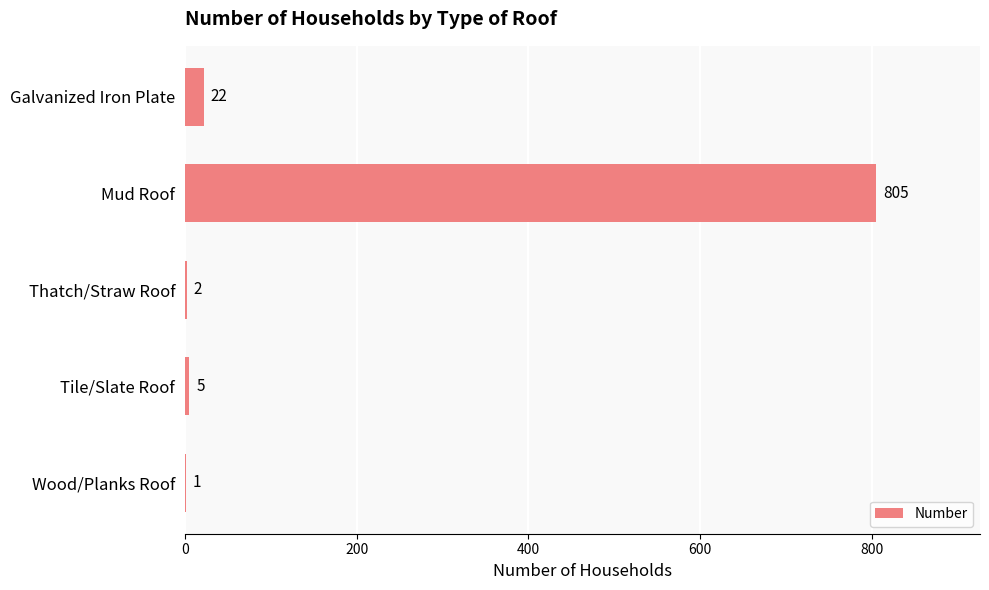

What is the sum of the values at Thatch/Straw Roof and Wood/Planks Roof?

3